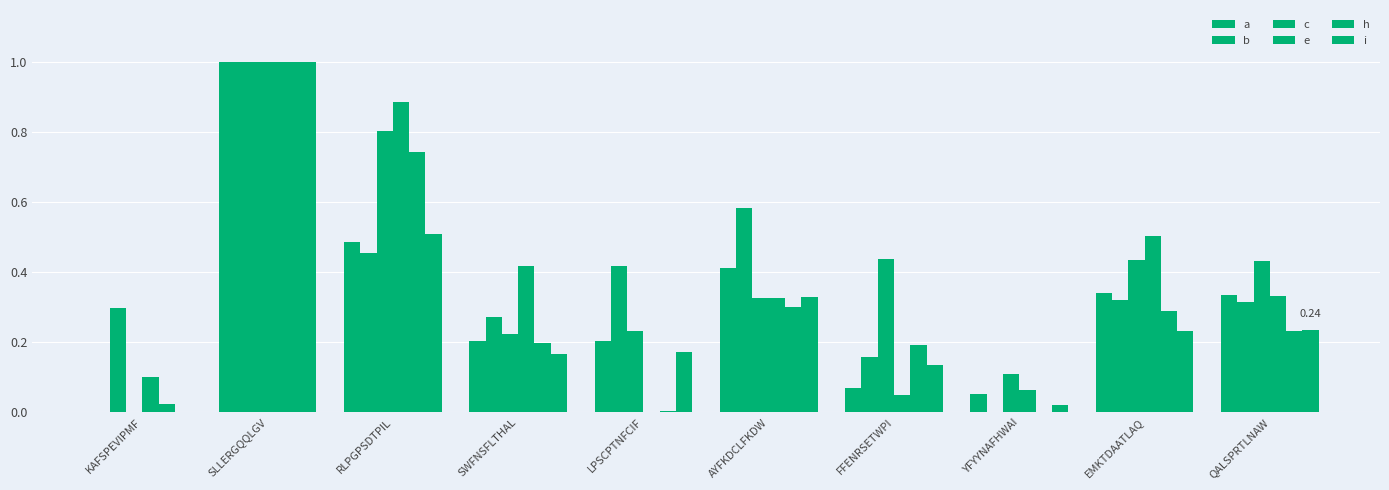

At how many categories does at least one series exceed 0?

10